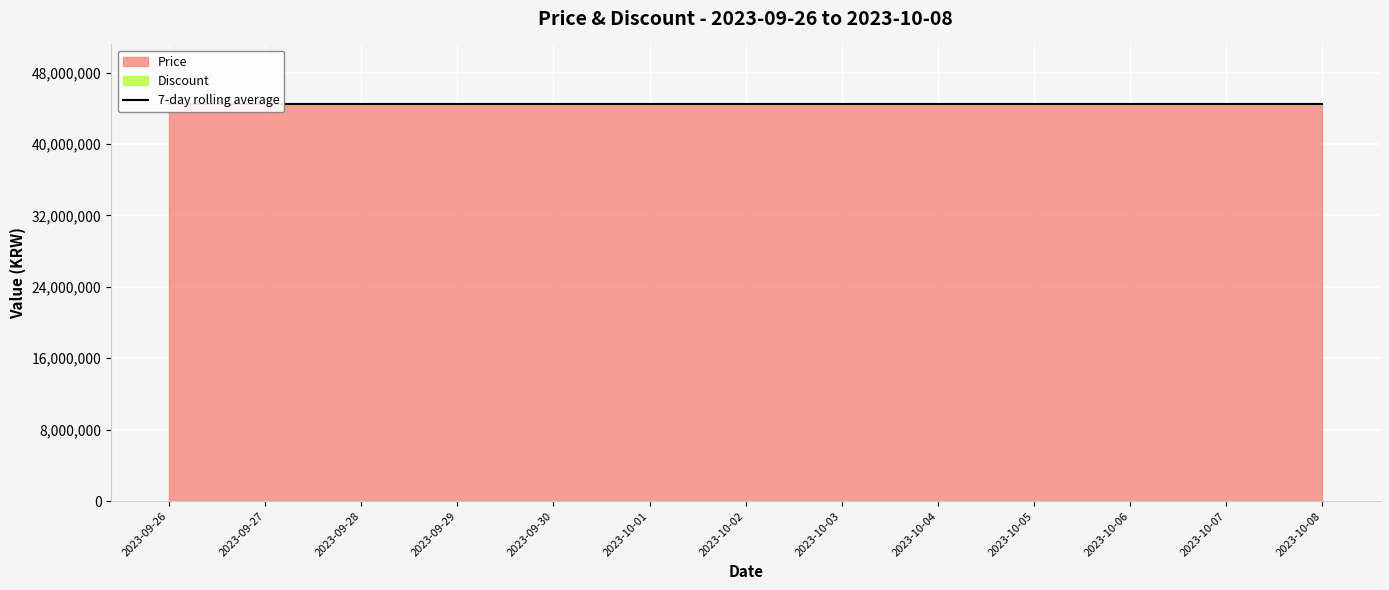

At how many categories does at least one series exceed 12354963?

13